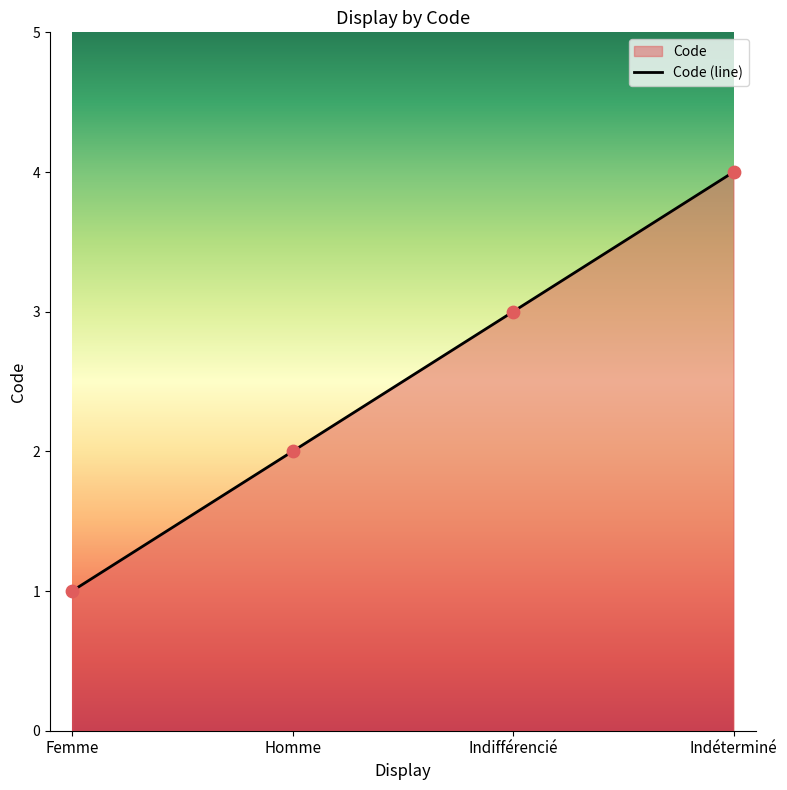

Which has a higher value, Homme or Femme?

Homme